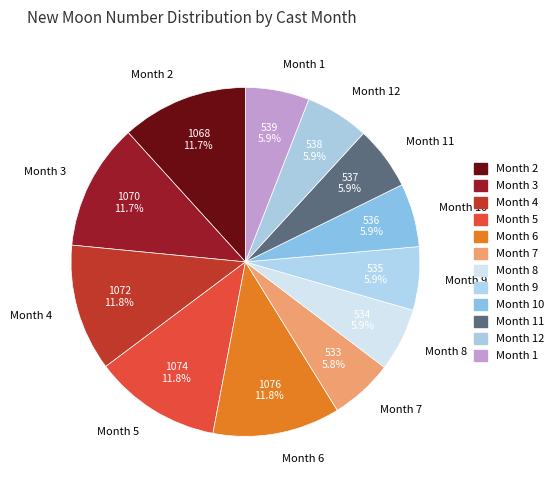

What is the total percentage of Month 8 and Month 7?

11.7%